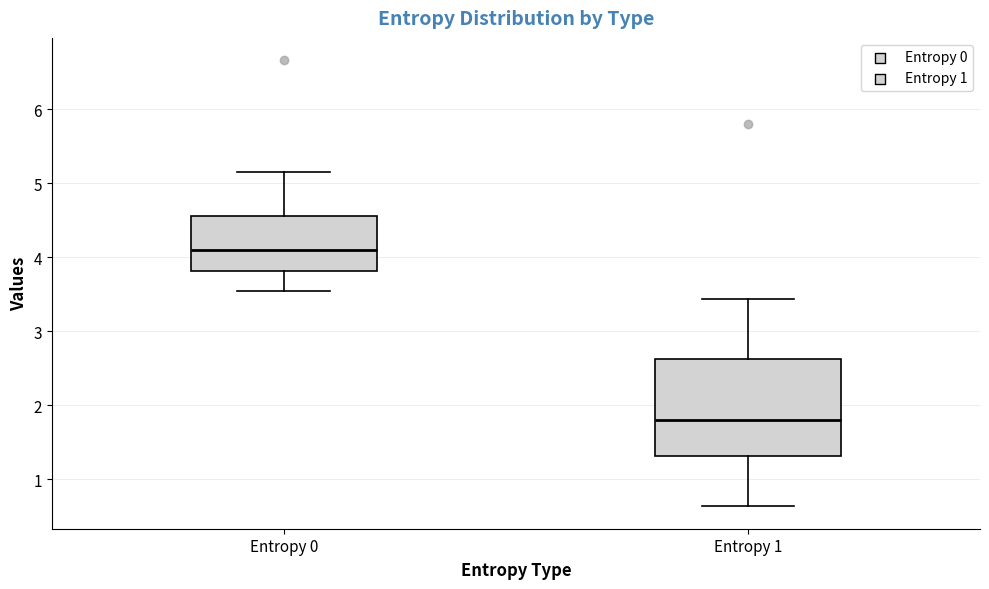

Where does the median line of the box for Entropy 0 sit on the y-axis? The values are not printed on the chart, so give them approximately, as read against the axis.

4.1